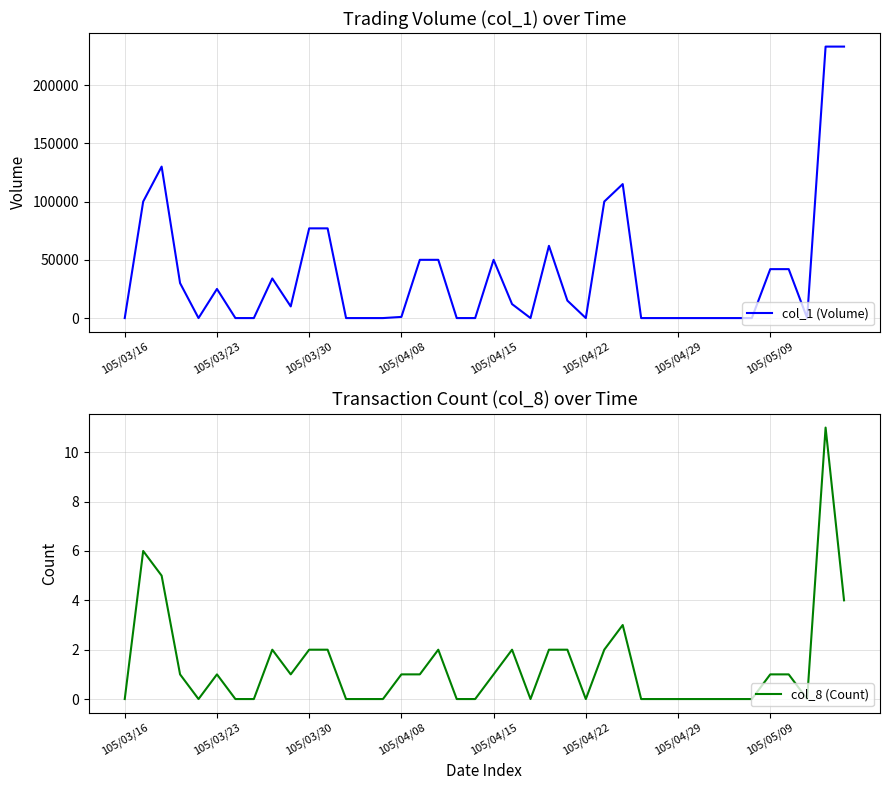

What is the maximum value for col_8 (Count)?

11